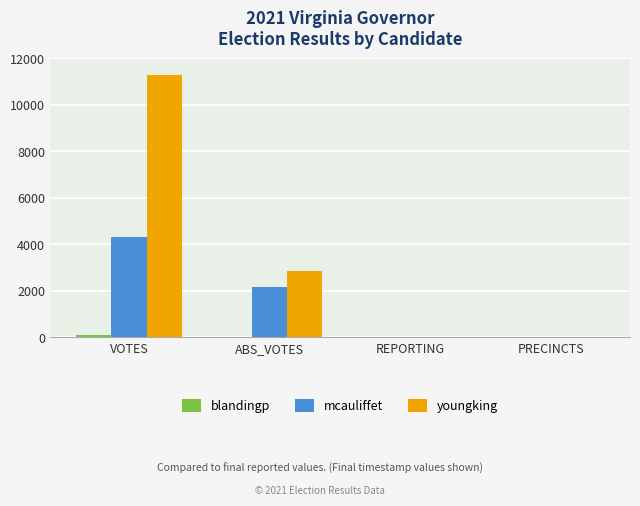

Which series changed the most between VOTES and PRECINCTS?

youngking